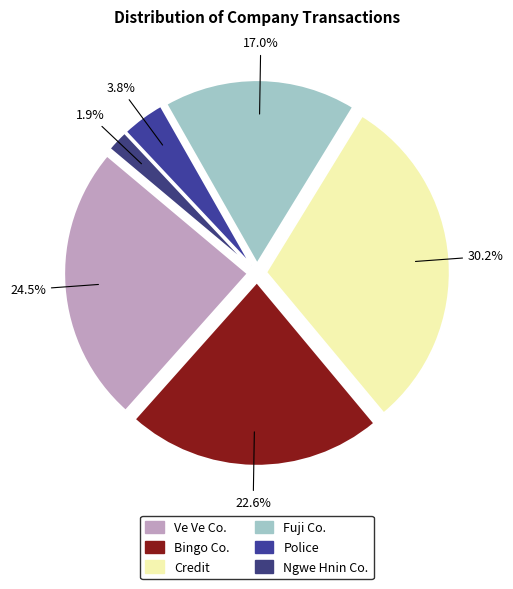

Does any single category account for the majority?

No